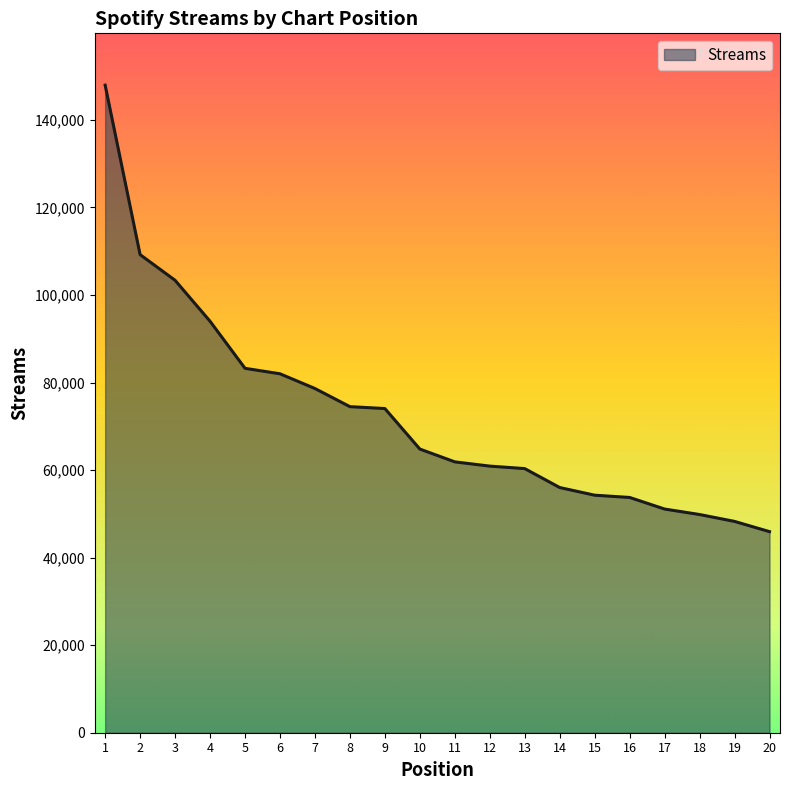

What is the change in value from 7 to 14?

-22623